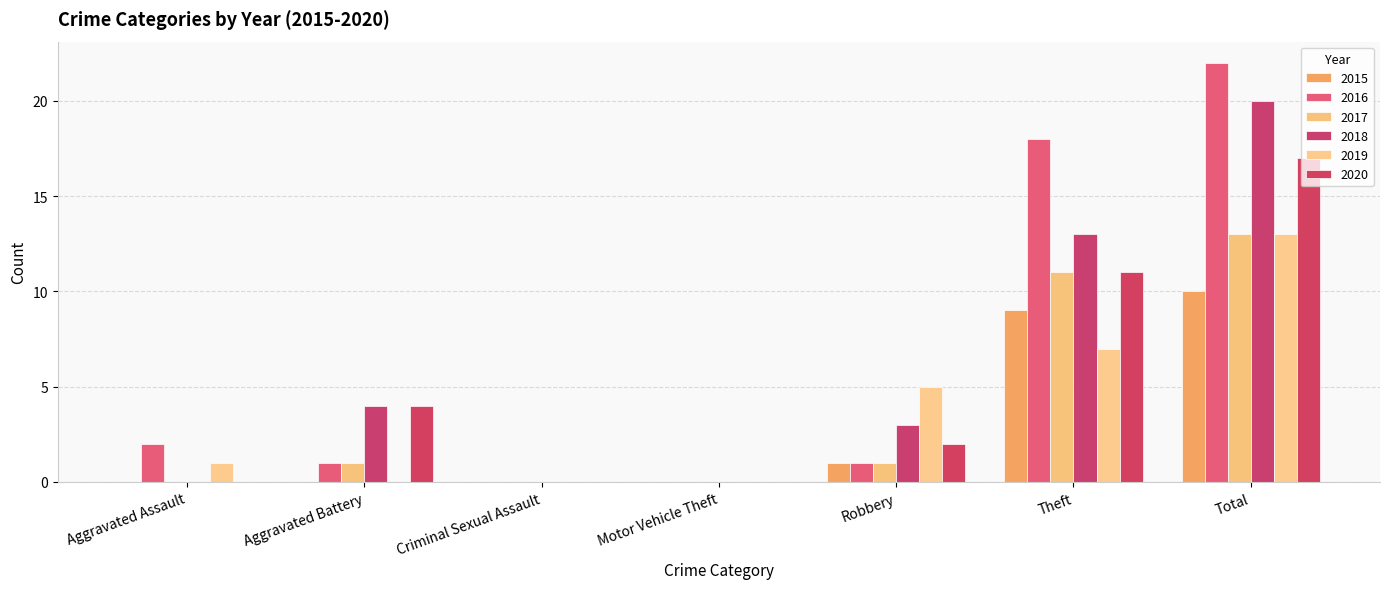

How many categories are shown in the chart?

7